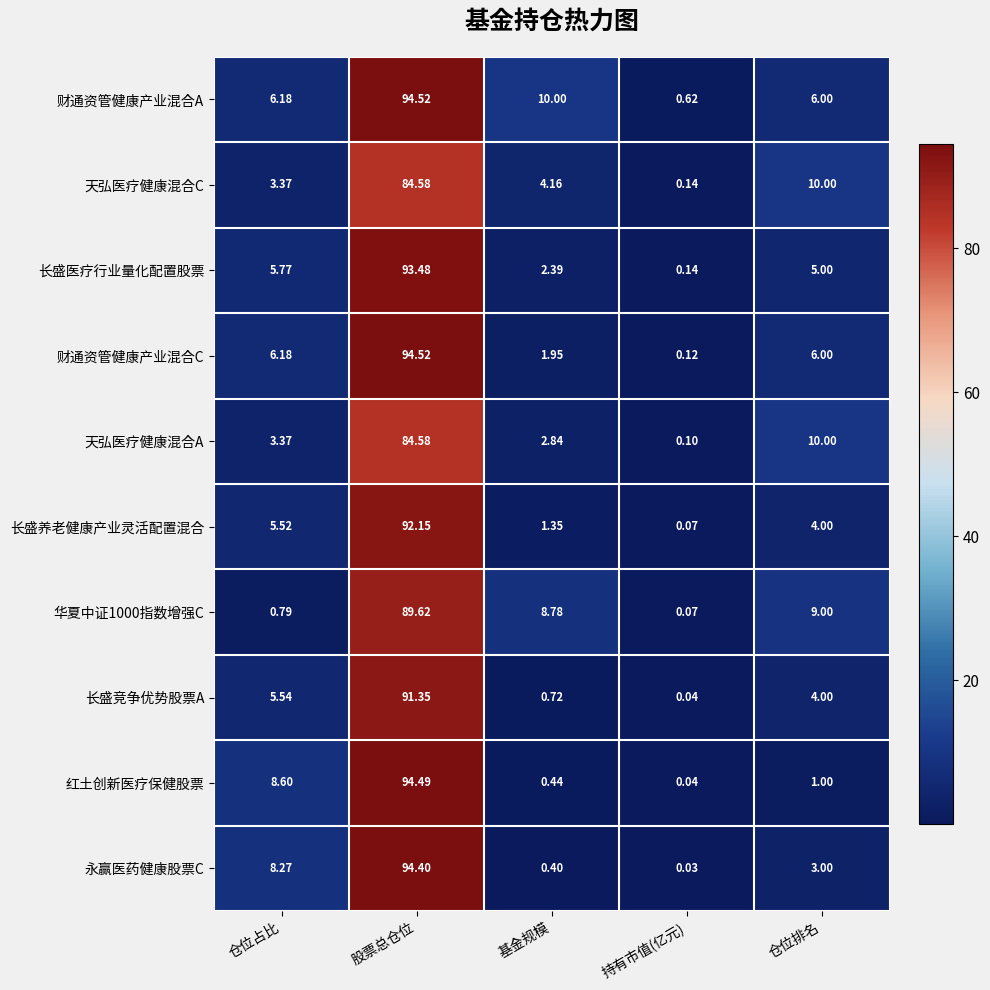

At which category is the sum across all series the highest?

股票总仓位